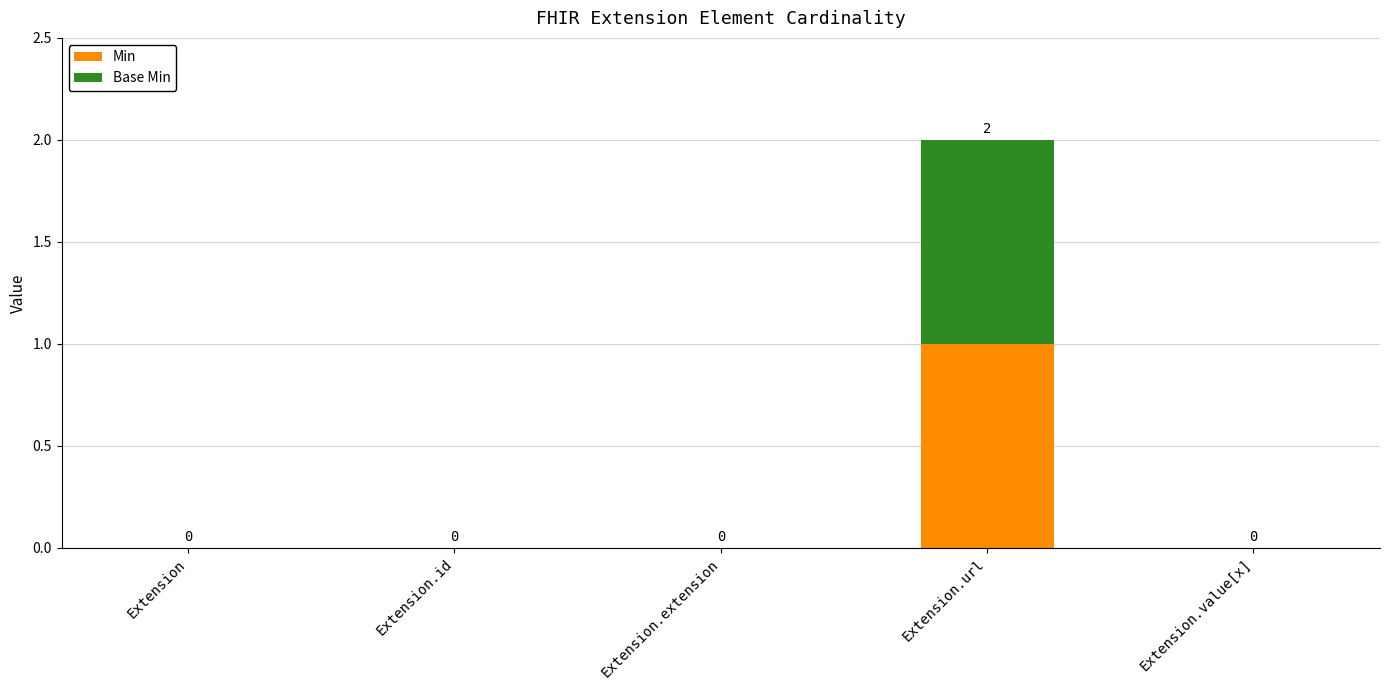

What is the maximum value for Min?

1